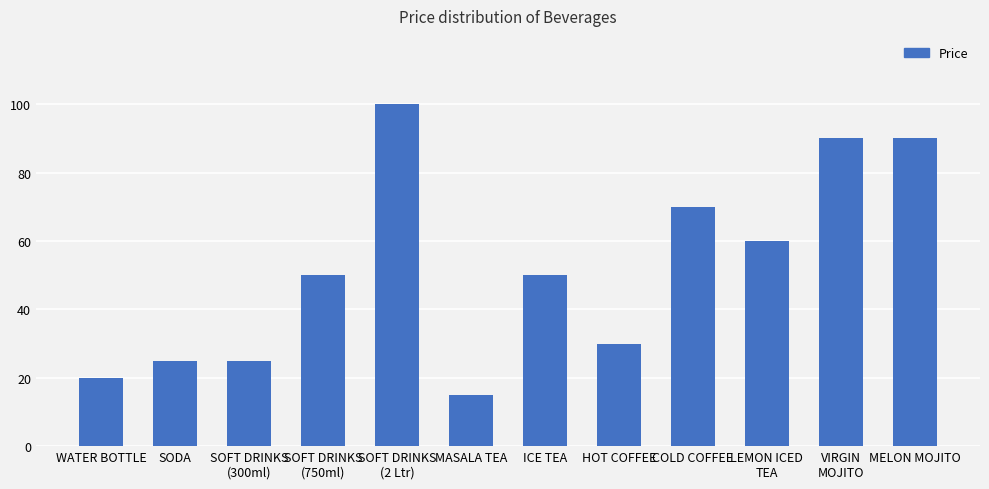

Are the bars horizontal?

No